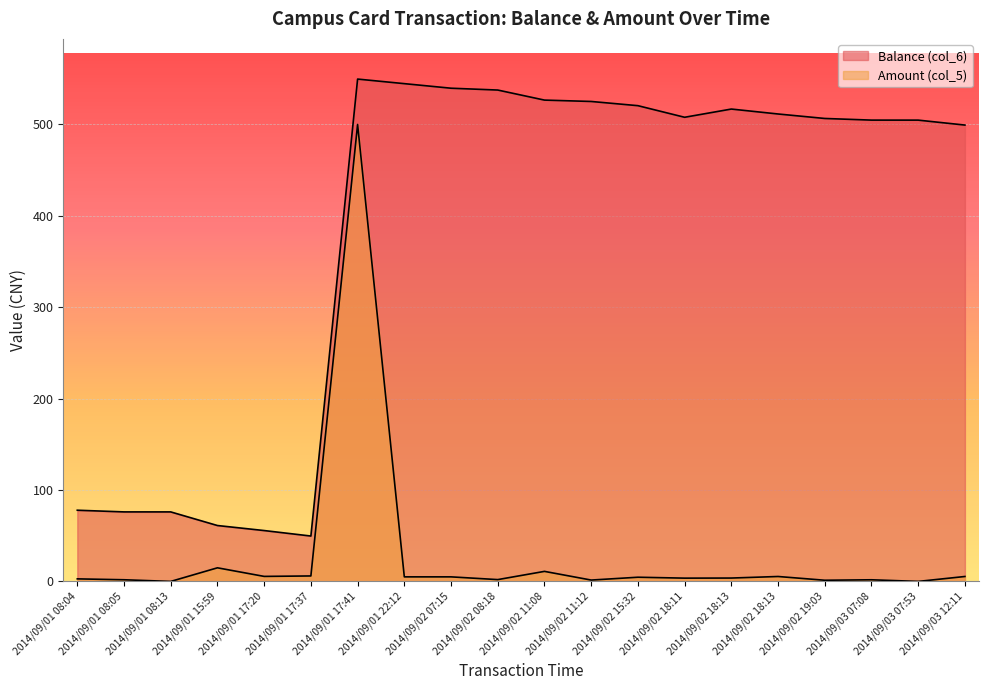

Does the chart display data point markers on the line(s)?

No